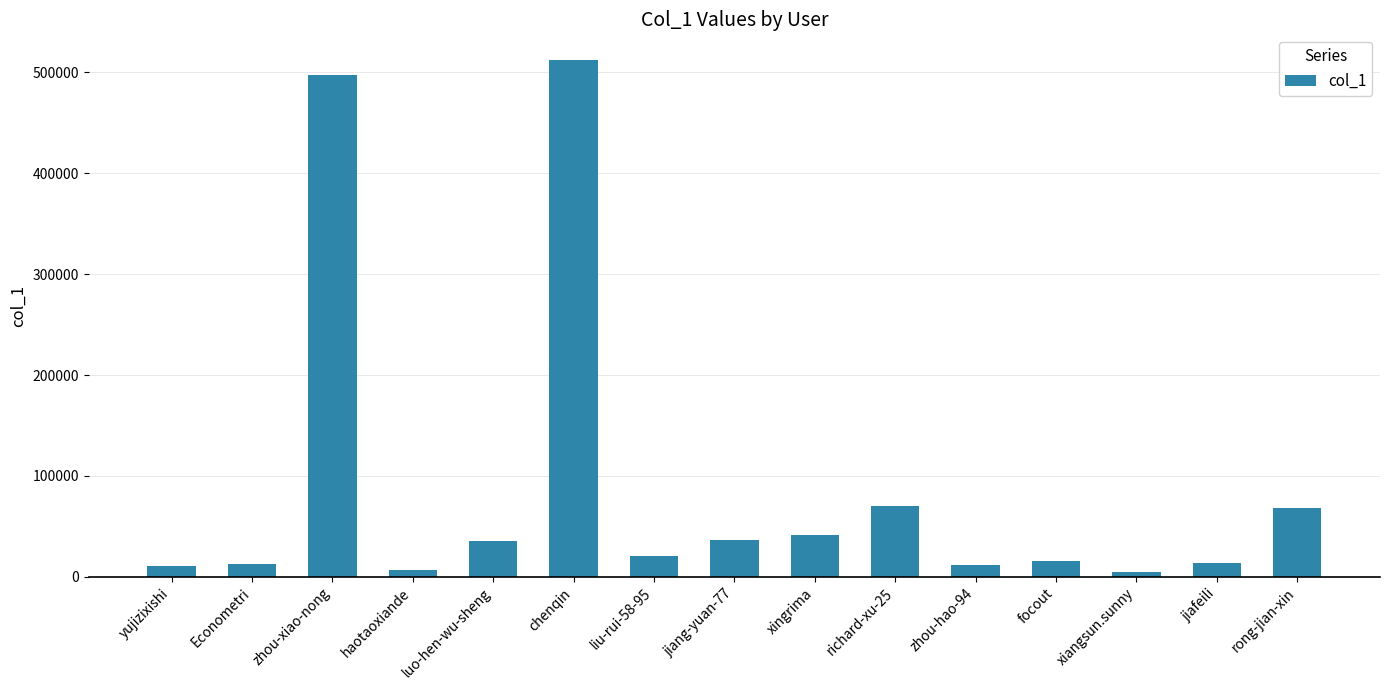

True or false: the data shows 20472 at liu-rui-58-95.

True